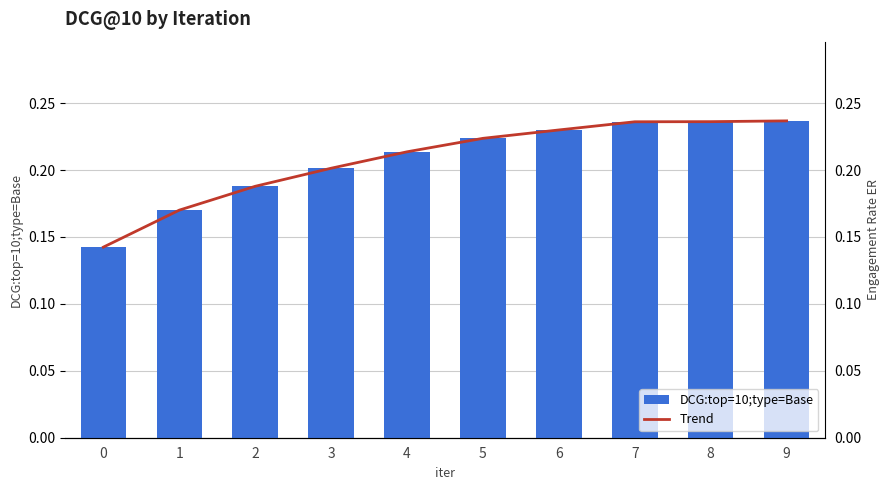

Between 9 and 5, which is larger?

9